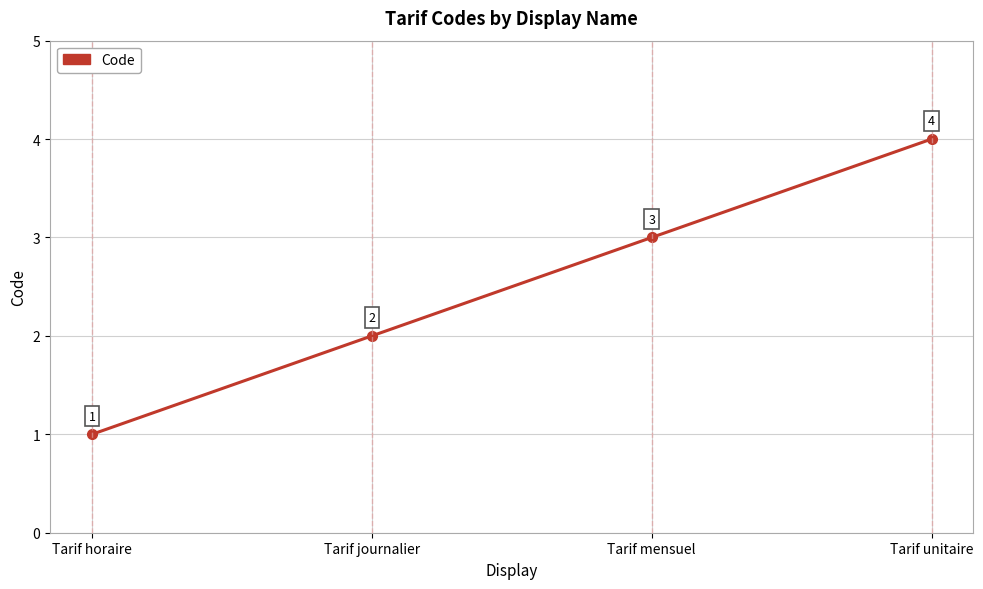

What is the difference between the maximum and minimum values?

3